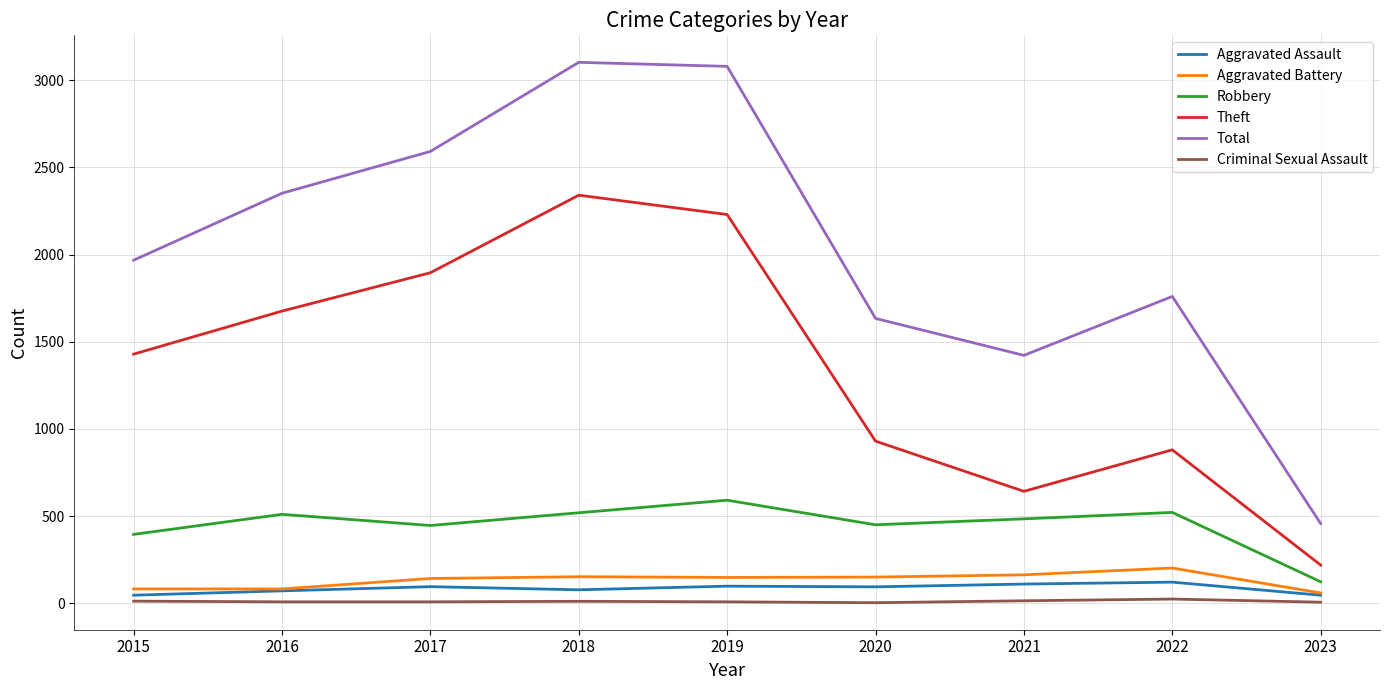

Which series has the largest range (max minus min)?

Total